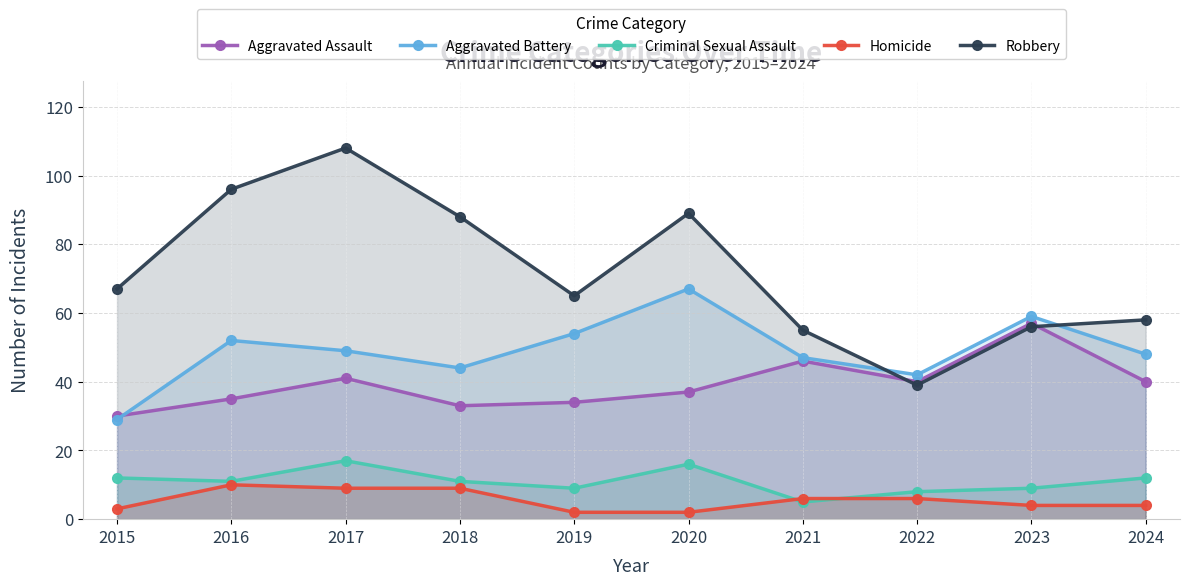

Reading left to right, transcribe all the data shown in this chart.

Aggravated Assault: 2015=30	2016=35	2017=41	2018=33	2019=34	2020=37	2021=46	2022=40	2023=57	2024=40
Aggravated Battery: 2015=29	2016=52	2017=49	2018=44	2019=54	2020=67	2021=47	2022=42	2023=59	2024=48
Criminal Sexual Assault: 2015=12	2016=11	2017=17	2018=11	2019=9	2020=16	2021=5	2022=8	2023=9	2024=12
Homicide: 2015=3	2016=10	2017=9	2018=9	2019=2	2020=2	2021=6	2022=6	2023=4	2024=4
Robbery: 2015=67	2016=96	2017=108	2018=88	2019=65	2020=89	2021=55	2022=39	2023=56	2024=58